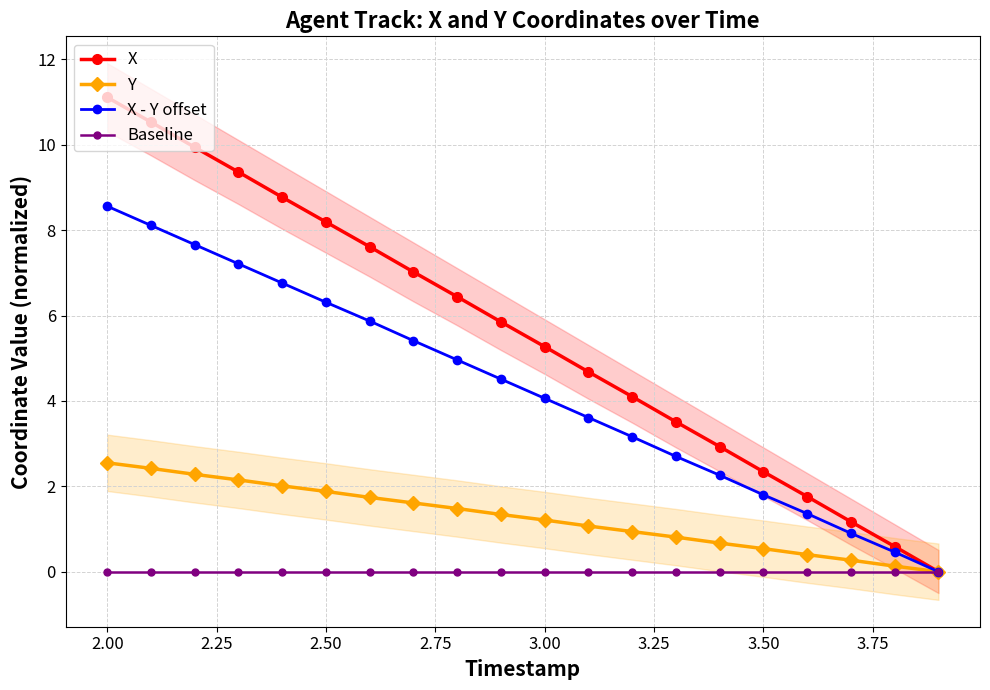

Is it true that X equals 6.6 at 2.00?

False